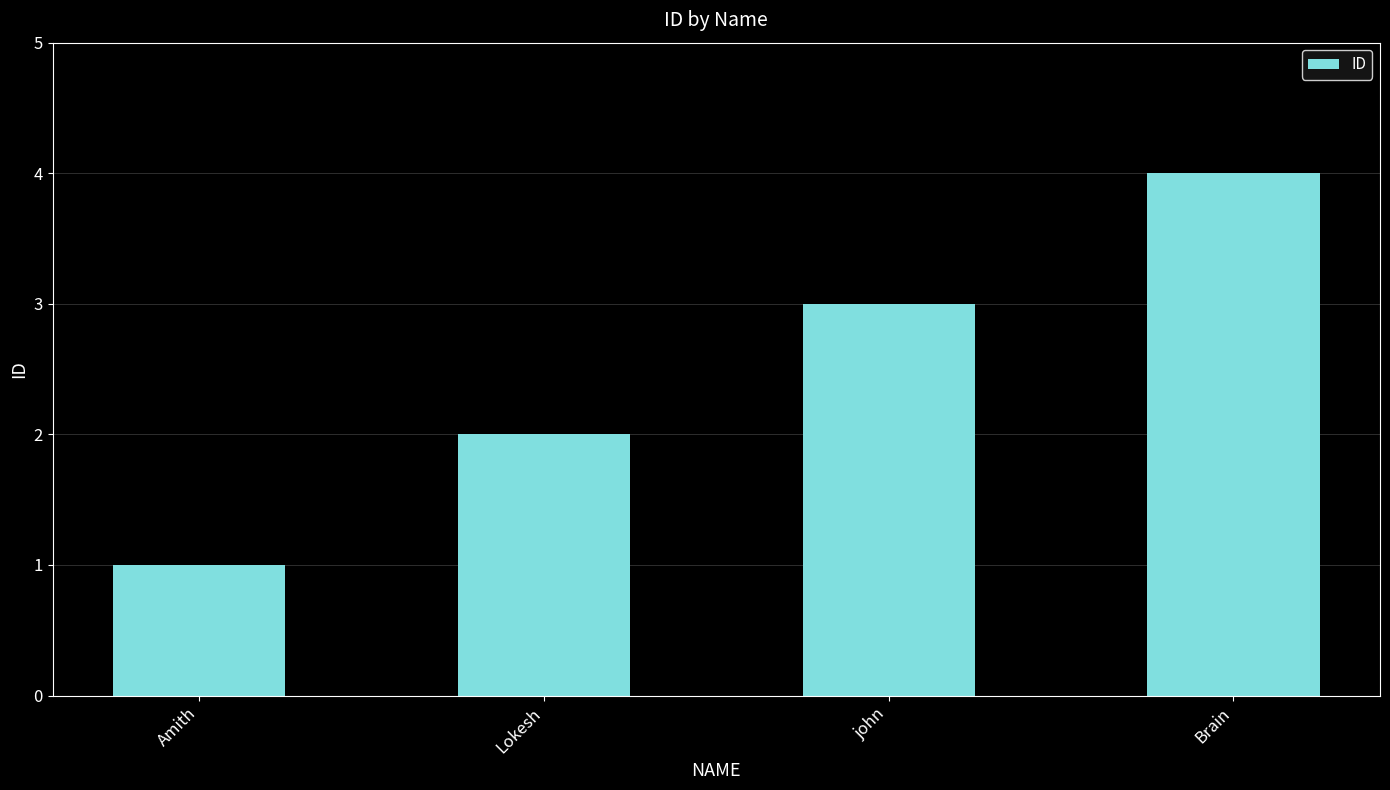

The chart shows a value of 4 at Brain. True or false?

True